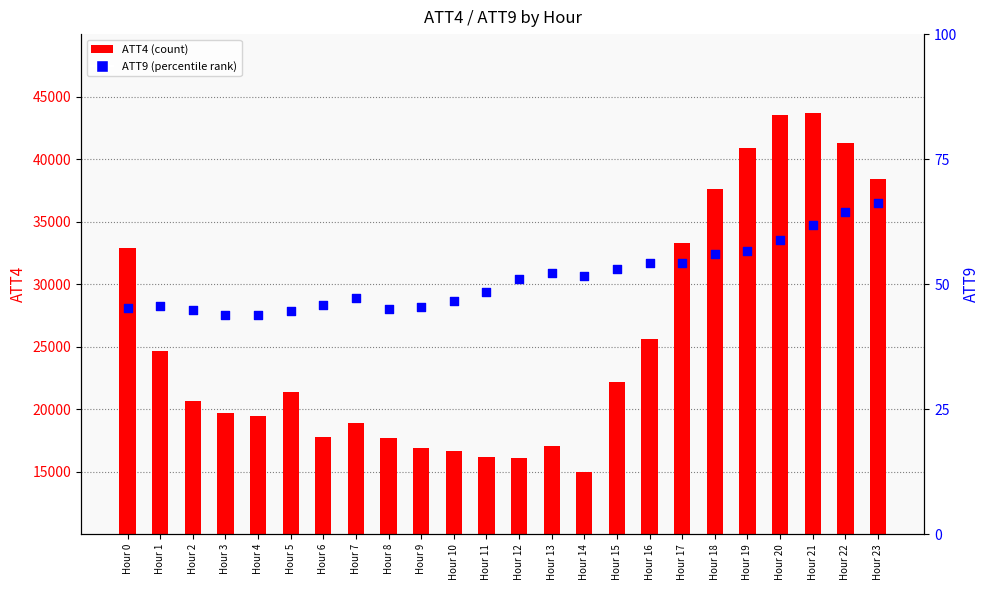

Which series reaches the minimum Y coordinate?

ATT9 (percentile rank)